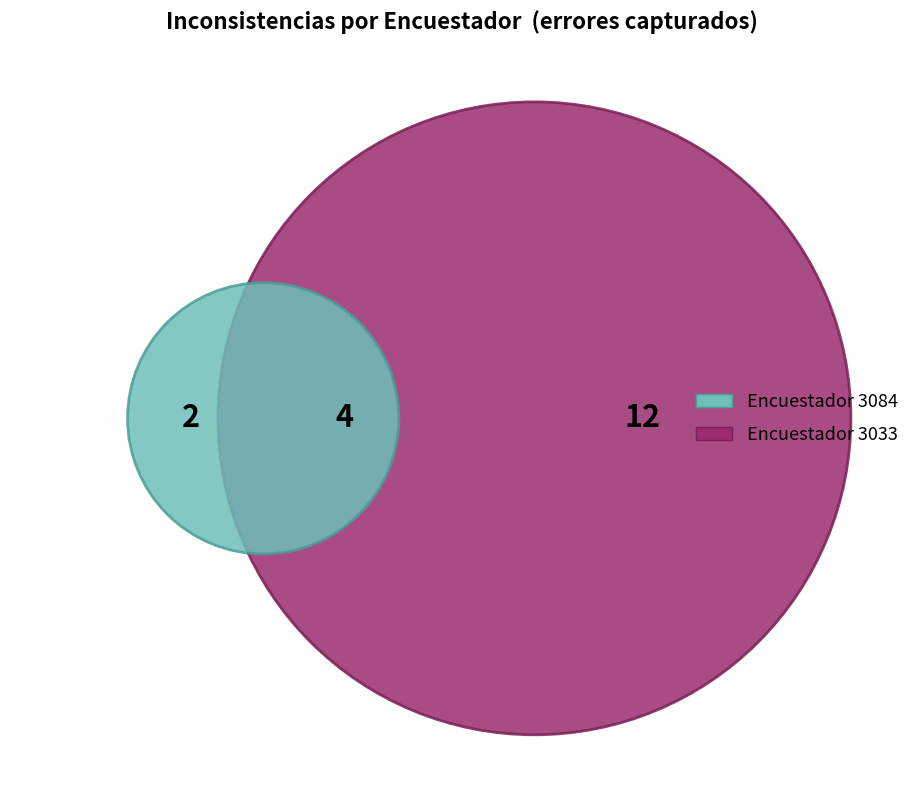

Which has a higher value, 3033 or 4?

3033